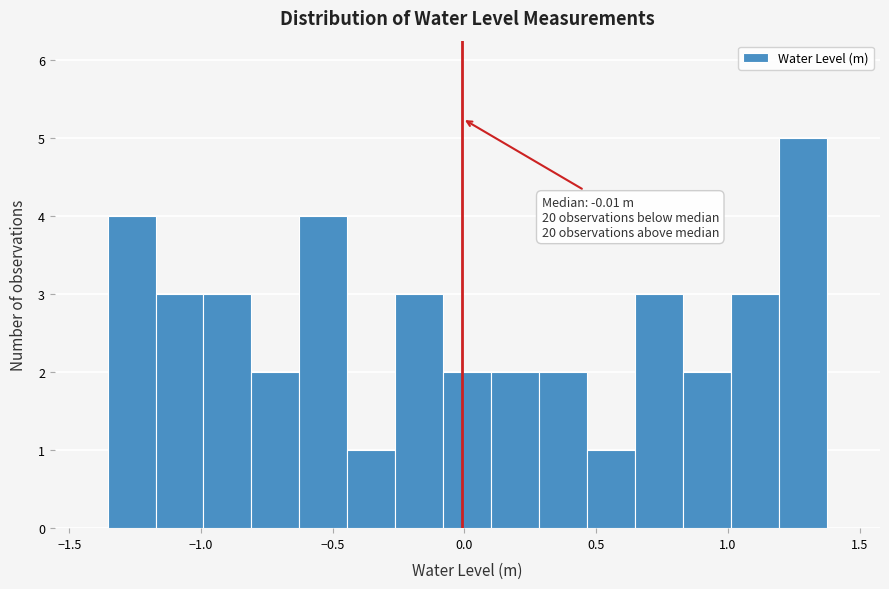

Read against the x-axis, roughly where is the centre of the tallest bar?

1.30